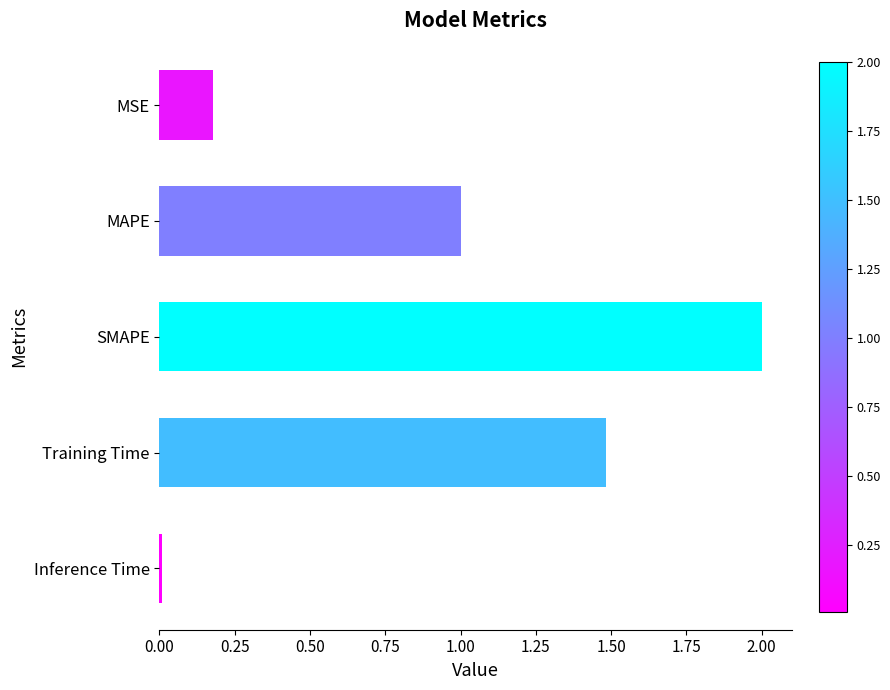

What is the label of the 3rd bar from the bottom?

SMAPE